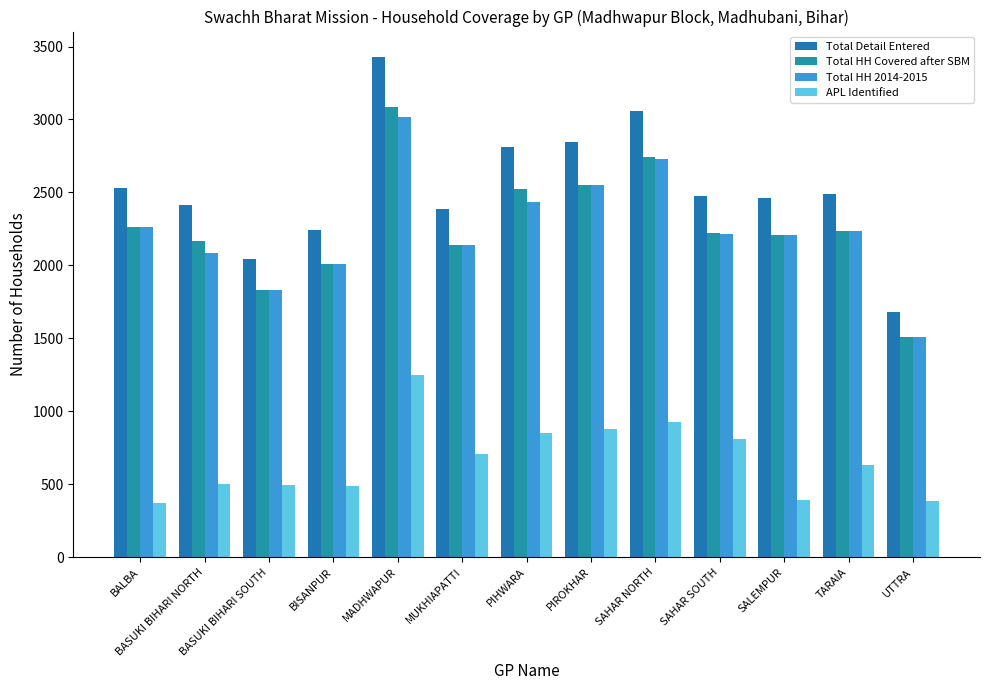

What is the difference between the Total HH 2014-2015 values at TARAIA and SAHAR NORTH?

491